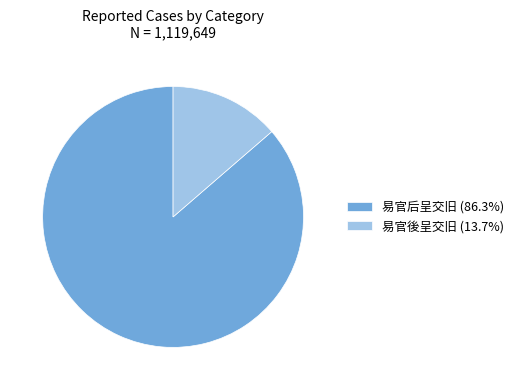

Does 易官后呈交旧 (86.3%) represent more than half of the total?

Yes